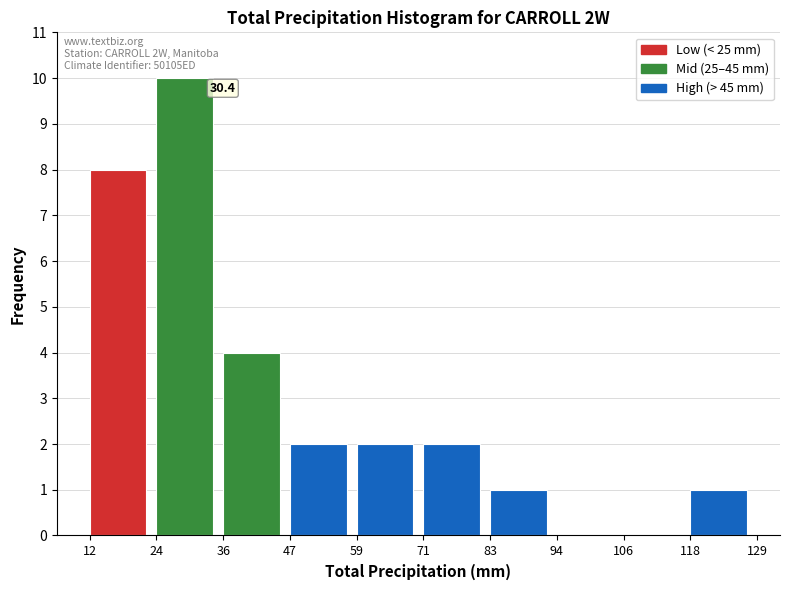

Which range on the x-axis has the tallest bar?

24 to 36